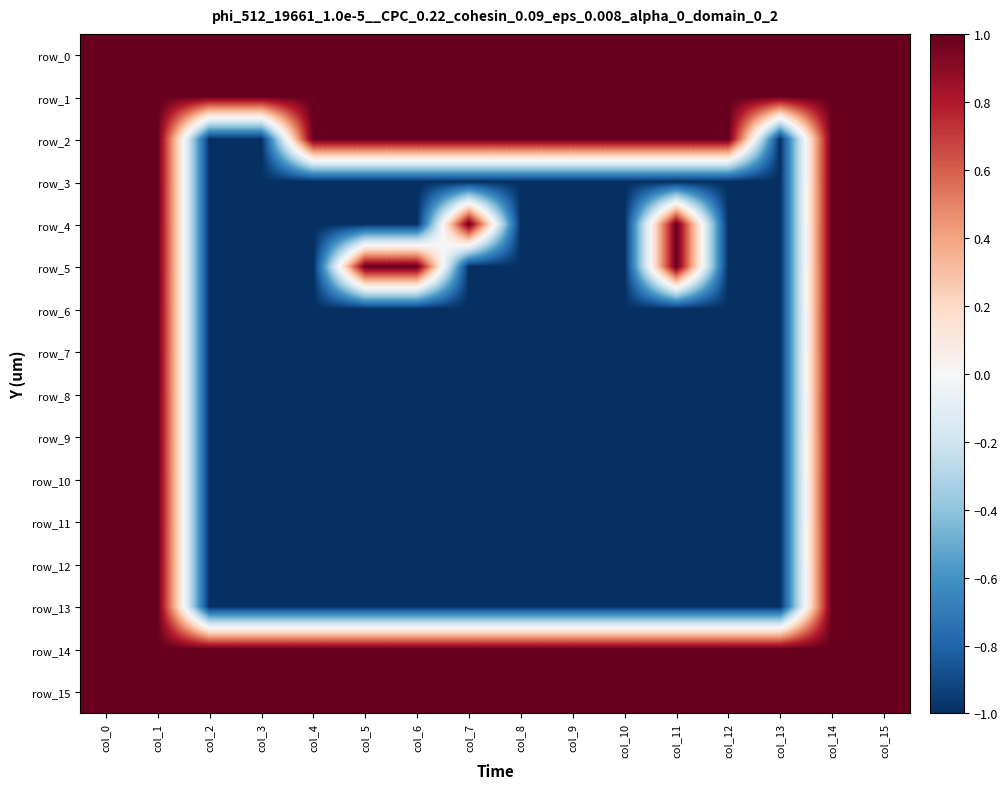

Reading left to right, transcribe all the data shown in this chart.

row_0: 1	1	1	1	1	1	1	1	1	1	1	1	1	1	1	1
row_1: 1	1	1	1	1	1	1	1	1	1	1	1	1	1	1	1
row_2: 1	1	-1	-1	1	1	1	1	1	1	1	1	1	-1	1	1
row_3: 1	1	-1	-1	-1	-1	-1	-1	-1	-1	-1	-1	-1	-1	1	1
row_4: 1	1	-1	-1	-1	-1	-1	1	-1	-1	-1	1	-1	-1	1	1
row_5: 1	1	-1	-1	-1	1	1	-1	-1	-1	-1	1	-1	-1	1	1
row_6: 1	1	-1	-1	-1	-1	-1	-1	-1	-1	-1	-1	-1	-1	1	1
row_7: 1	1	-1	-1	-1	-1	-1	-1	-1	-1	-1	-1	-1	-1	1	1
row_8: 1	1	-1	-1	-1	-1	-1	-1	-1	-1	-1	-1	-1	-1	1	1
row_9: 1	1	-1	-1	-1	-1	-1	-1	-1	-1	-1	-1	-1	-1	1	1
row_10: 1	1	-1	-1	-1	-1	-1	-1	-1	-1	-1	-1	-1	-1	1	1
row_11: 1	1	-1	-1	-1	-1	-1	-1	-1	-1	-1	-1	-1	-1	1	1
row_12: 1	1	-1	-1	-1	-1	-1	-1	-1	-1	-1	-1	-1	-1	1	1
row_13: 1	1	-1	-1	-1	-1	-1	-1	-1	-1	-1	-1	-1	-1	1	1
row_14: 1	1	1	1	1	1	1	1	1	1	1	1	1	1	1	1
row_15: 1	1	1	1	1	1	1	1	1	1	1	1	1	1	1	1